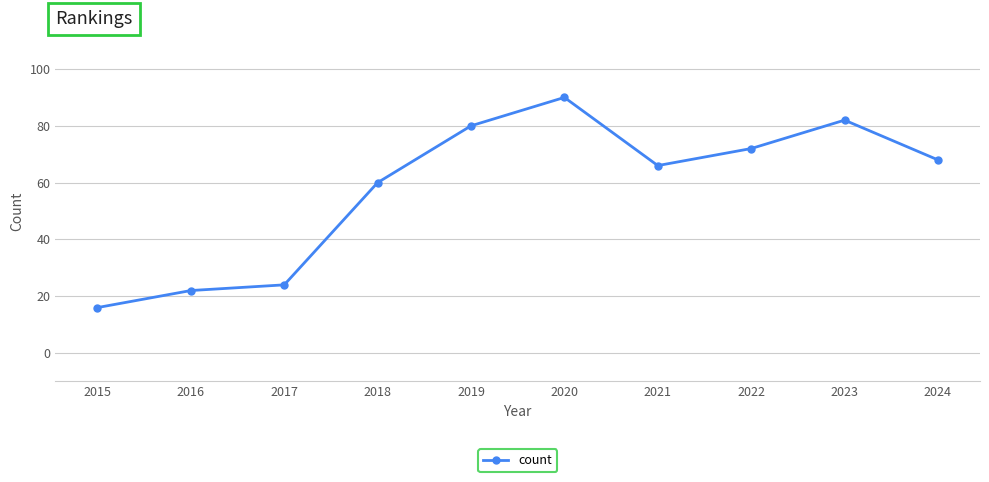

How many lines are shown in the chart?

1